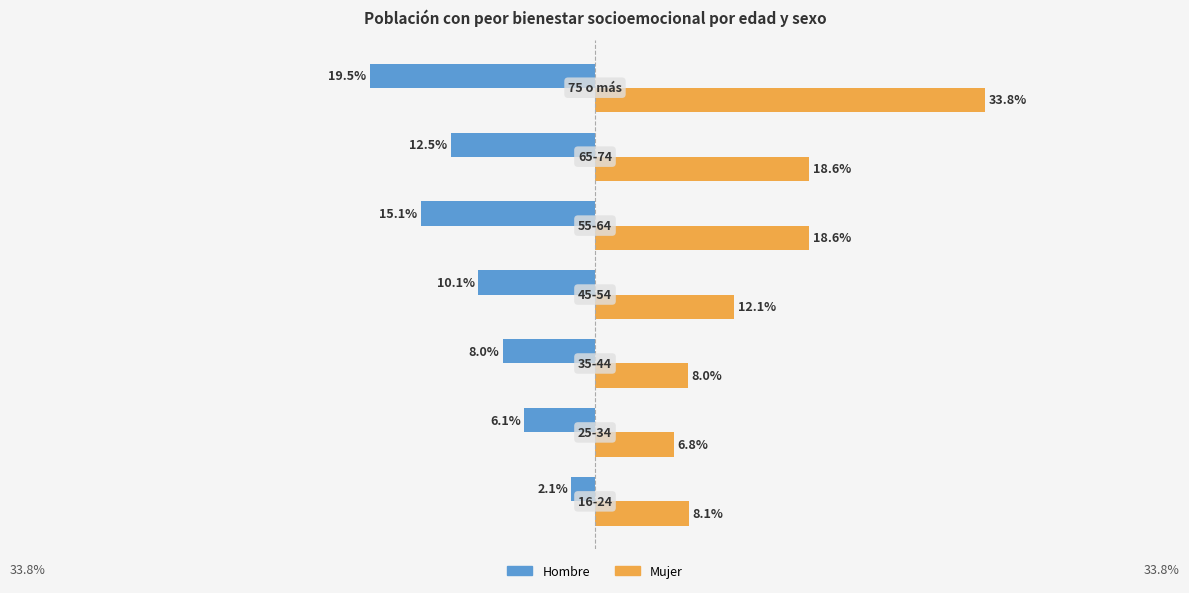

List the series in order of their peak value, highest first.

Mujer, Hombre